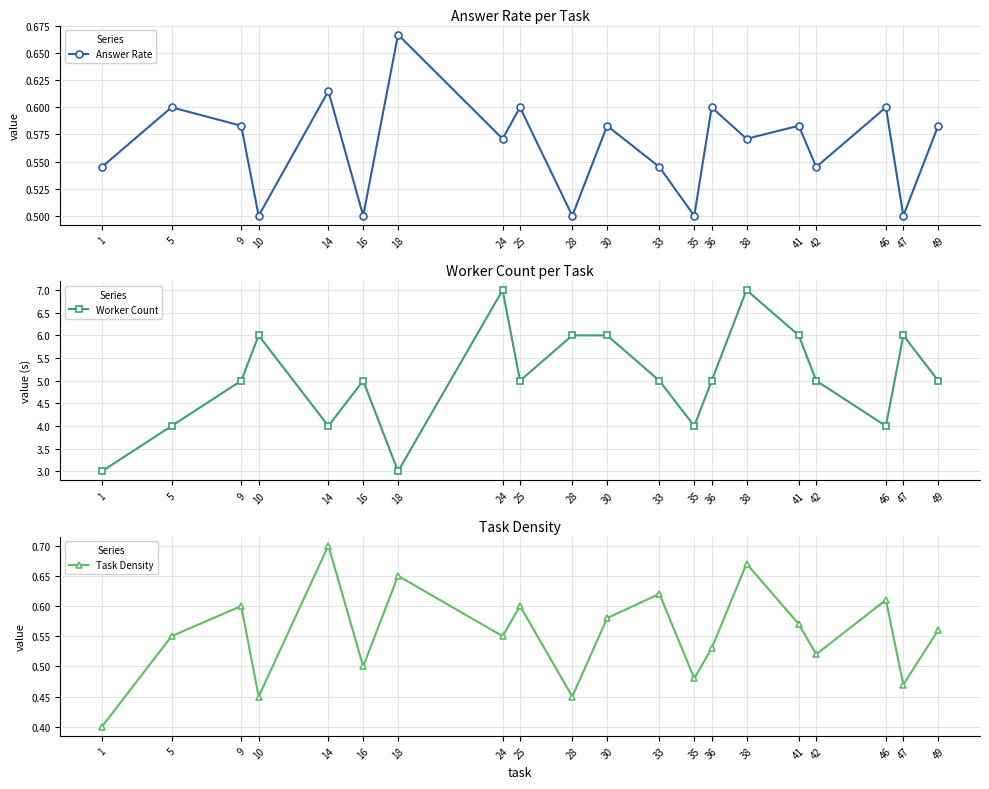

How many interior local valleys does the Task Density series have?

7